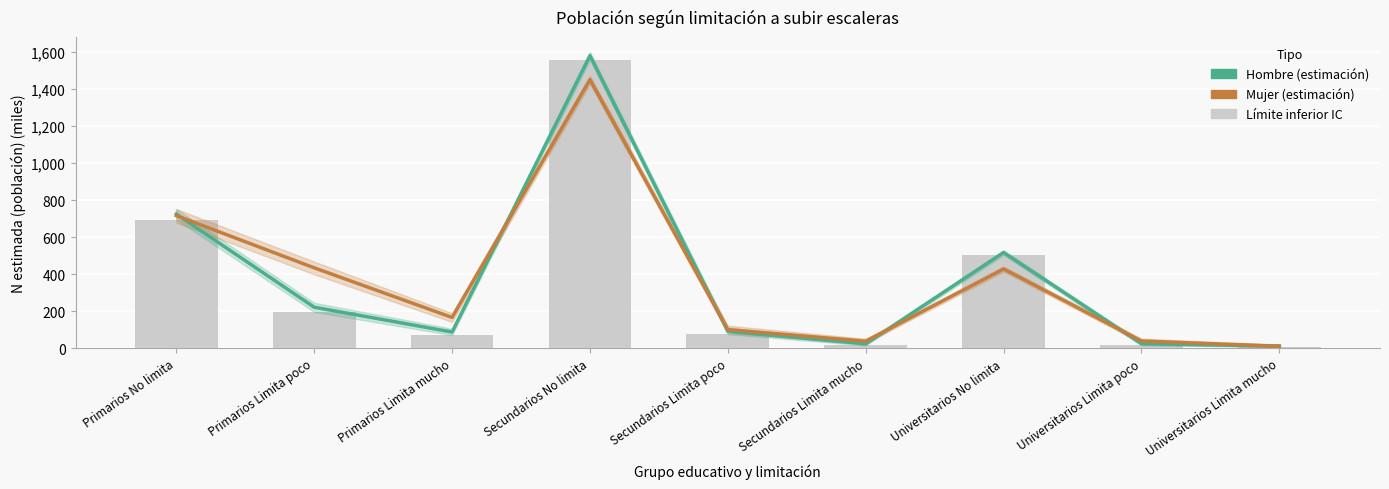

The Hombre (estimación) series shows 221.1 at Primarios Limita poco. True or false?

True